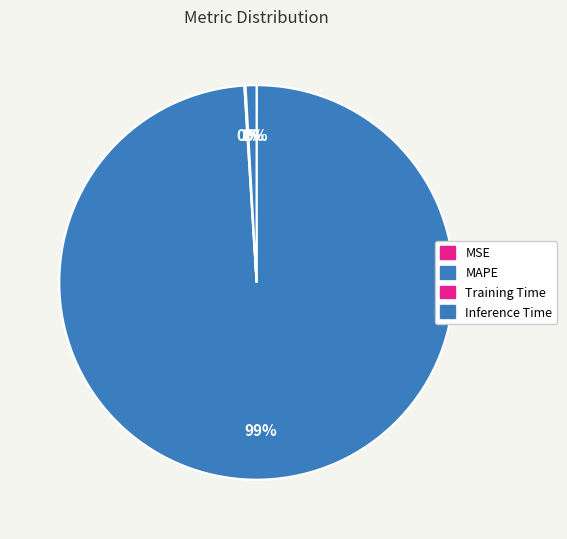

Combined, do MAPE and Inference Time account for over 50%?

Yes